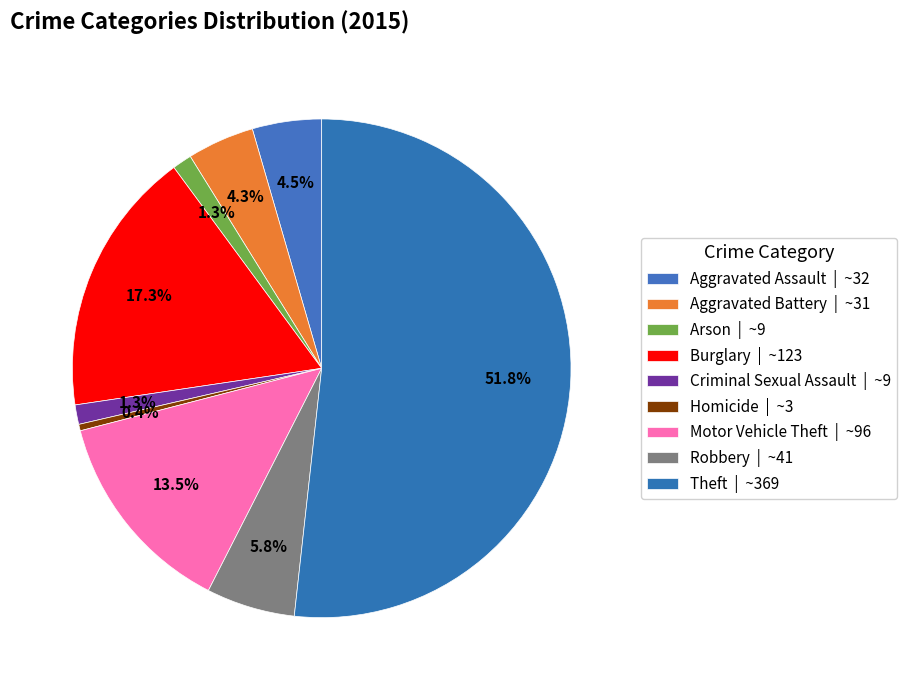

How many slices are in this pie chart?

9